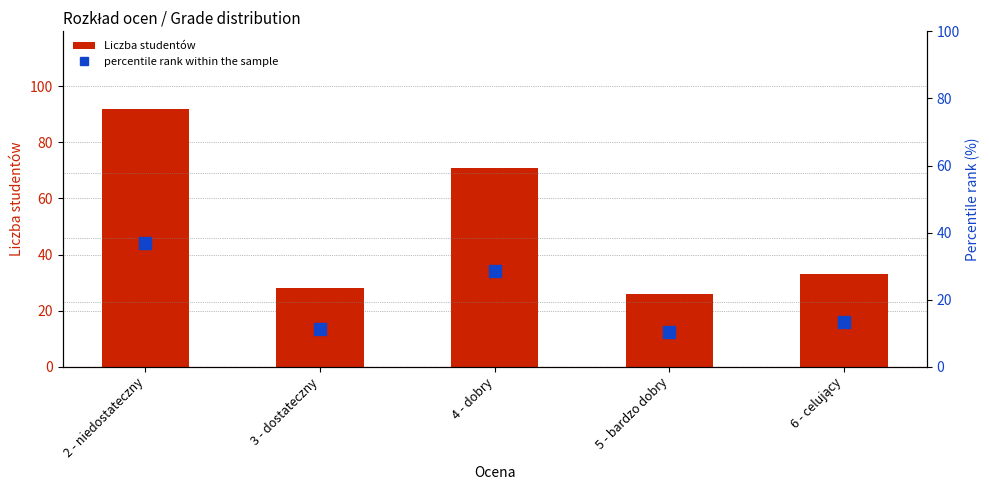

Where is Liczba studentów nearest to the value 59?

4 - dobry